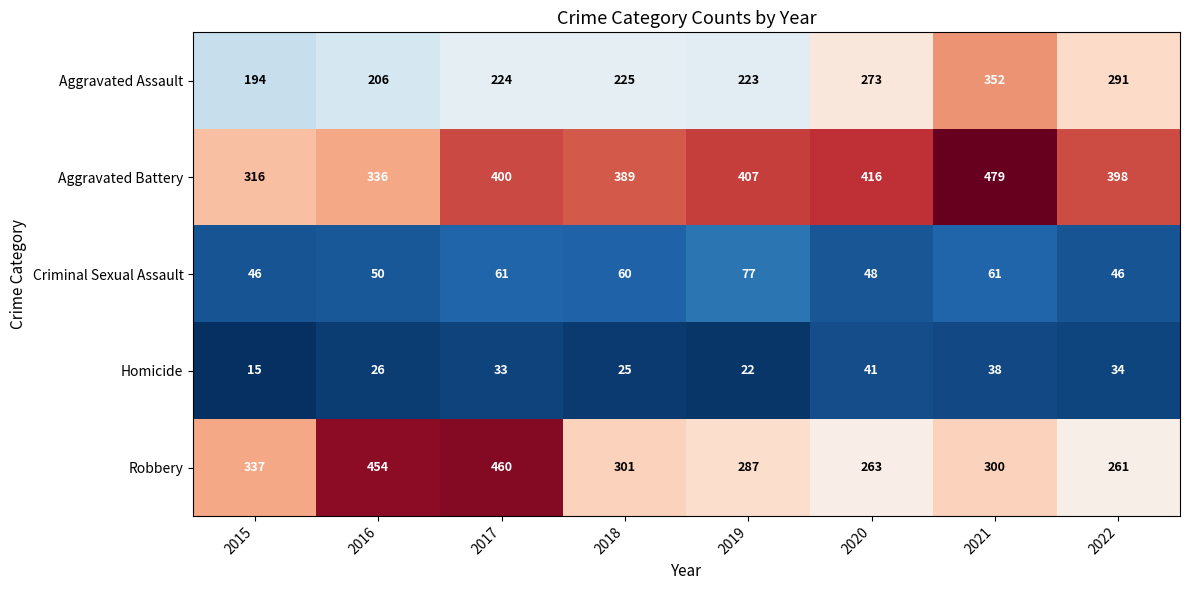

What is the average value of the Robbery series?

333